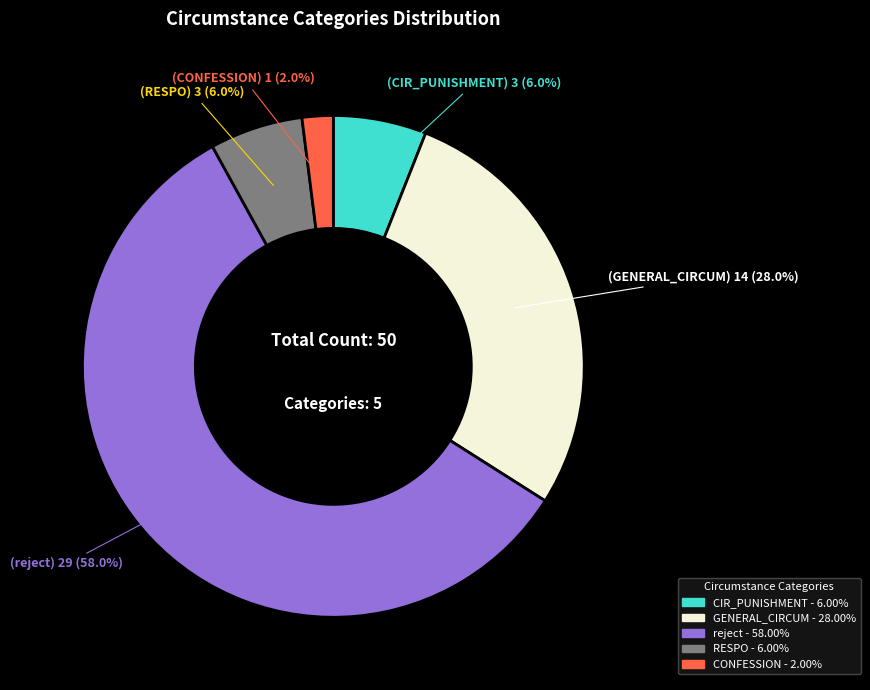

Does any single category account for the majority?

Yes